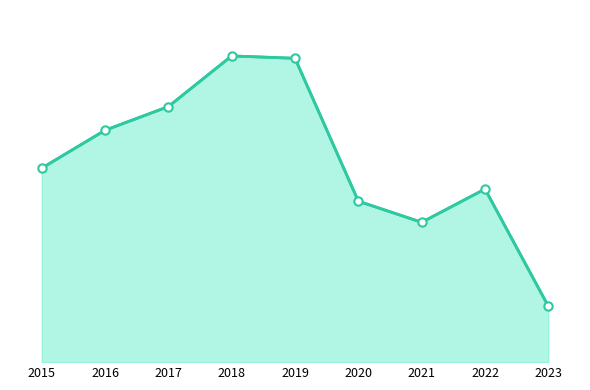

List the labels in order of value, largest first.

2018, 2019, 2017, 2016, 2015, 2022, 2020, 2021, 2023